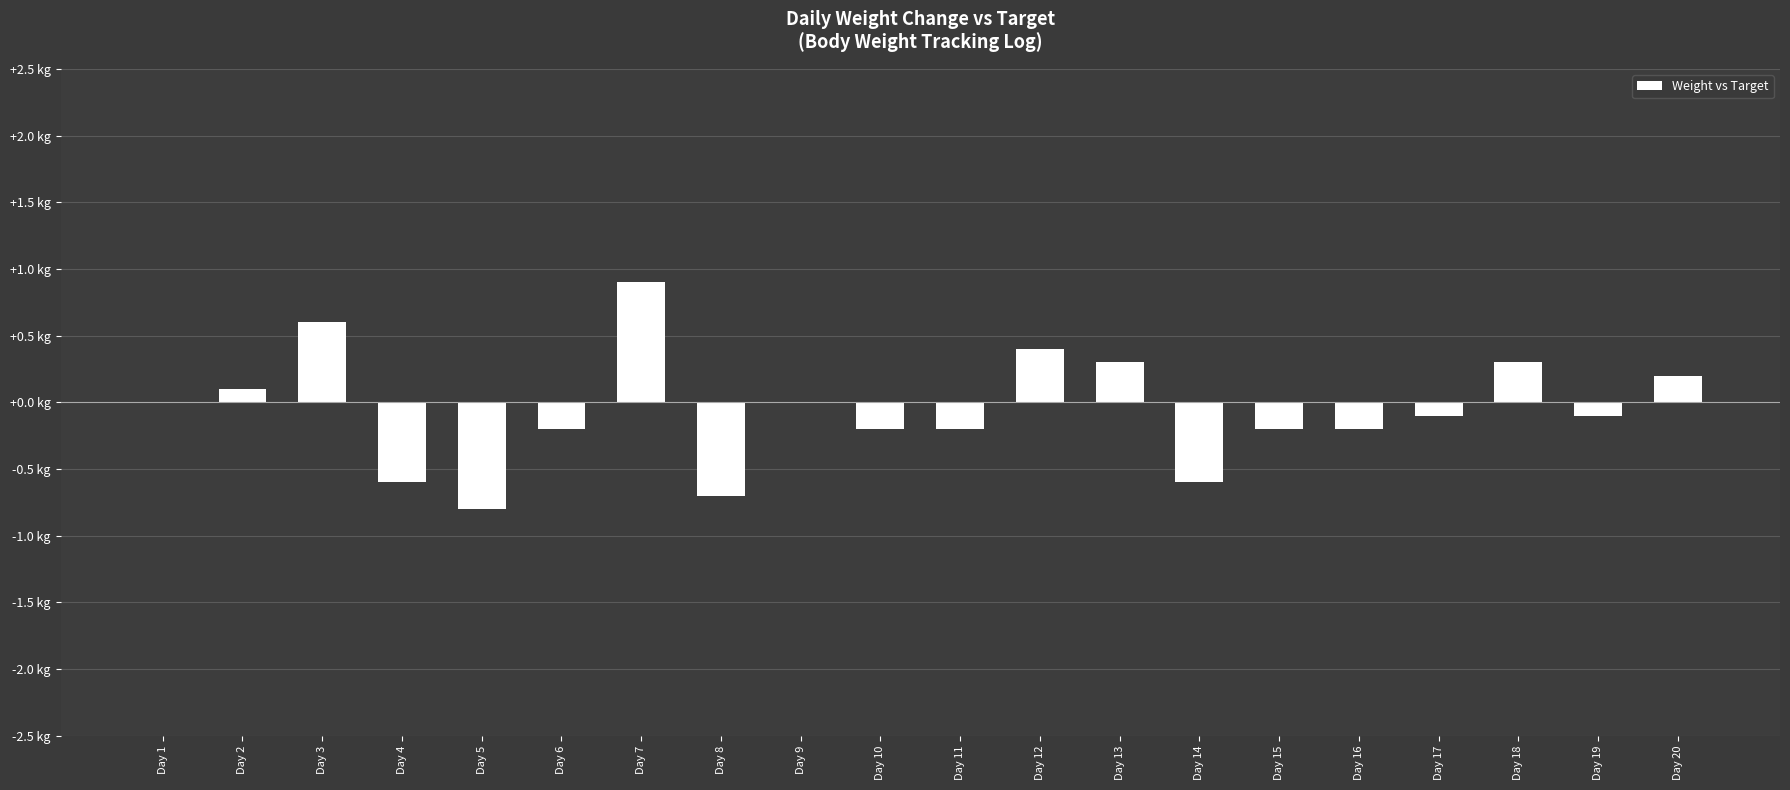

Are the bars horizontal?

No